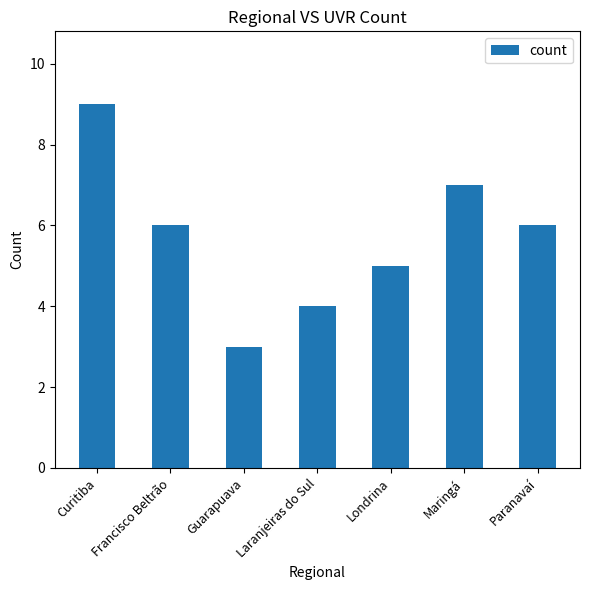

Count the number of data series in this chart.

1